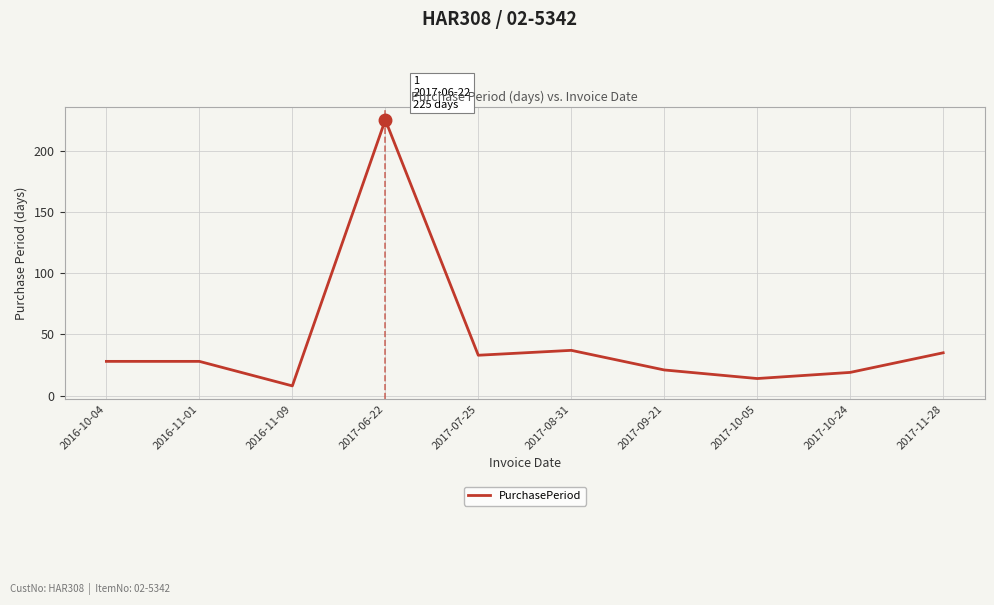

What is the average value?

45